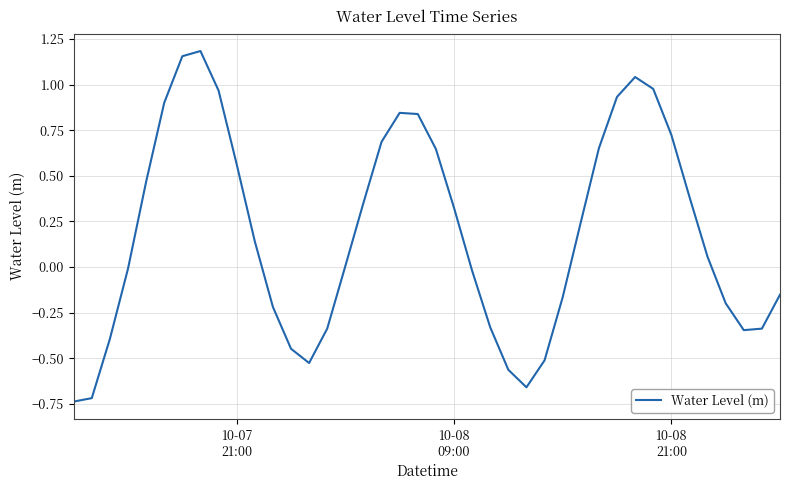

What is the difference between the maximum and minimum values?

1.9